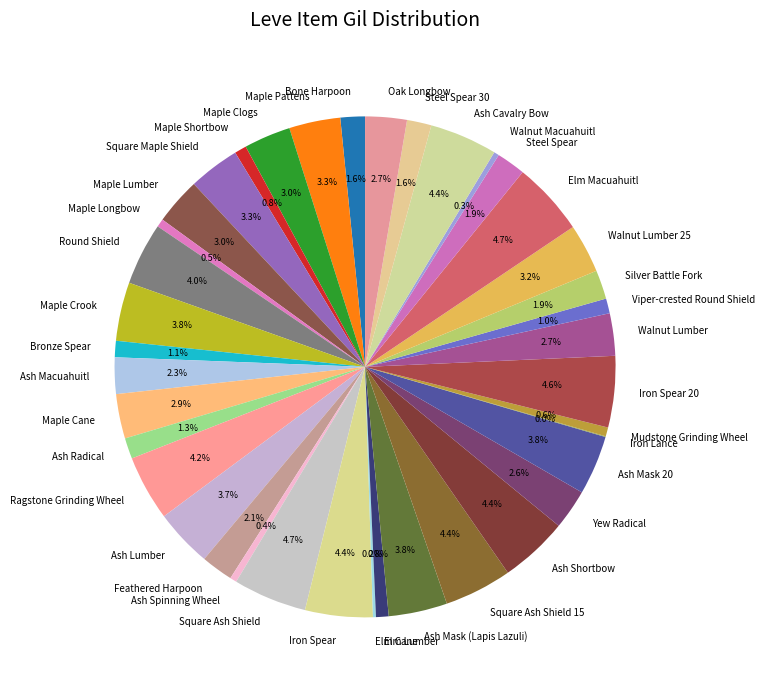

What portion of the pie excludes Feathered Harpoon?

97.9%